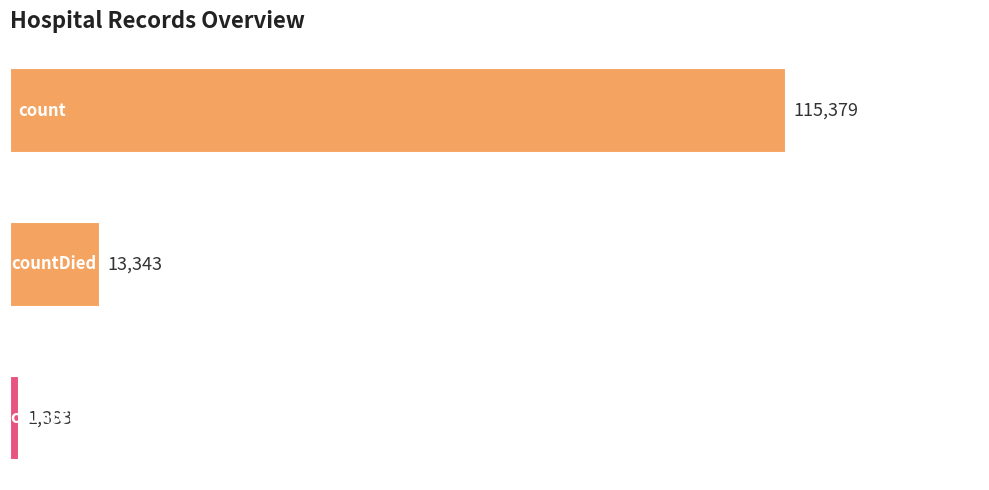

Reading top to bottom, transcribe all the data shown in this chart.

115379	13343	1383